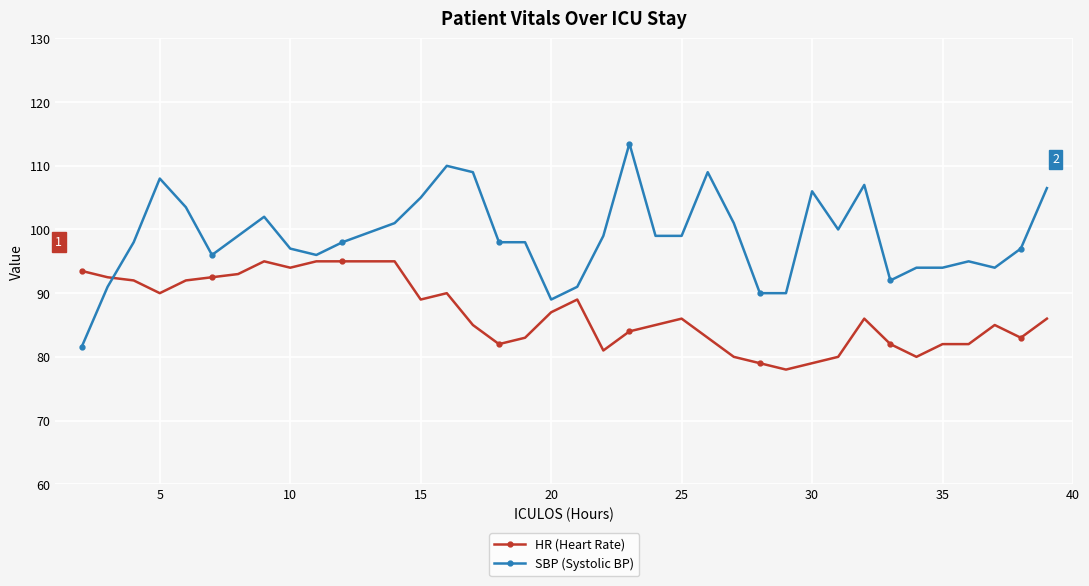

True or false: HR (Heart Rate) has more than 2 interior local peaks.

True